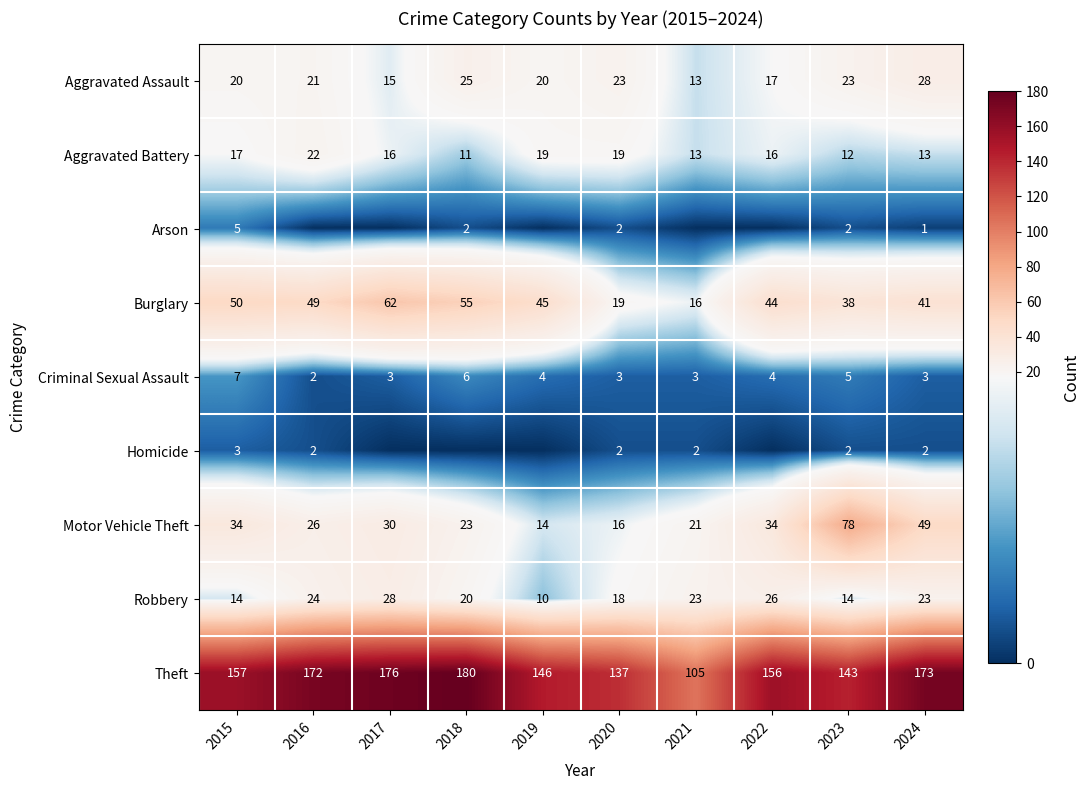

Where is Theft nearest to the value 142?

2023